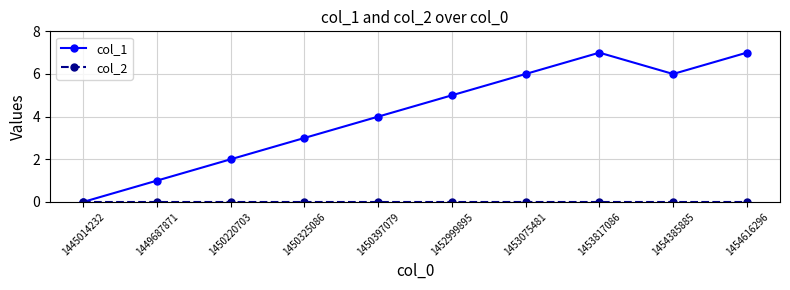

Which series has the largest total across all categories?

col_1